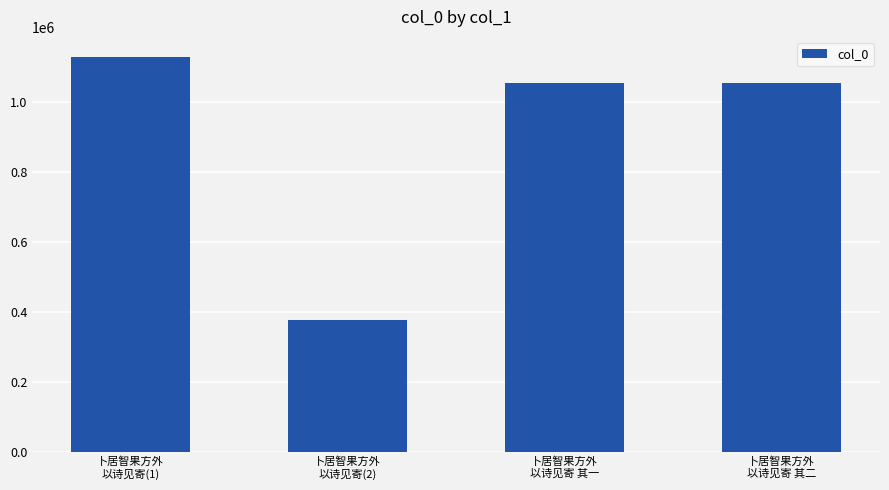

What is the greatest value displayed?

1130090